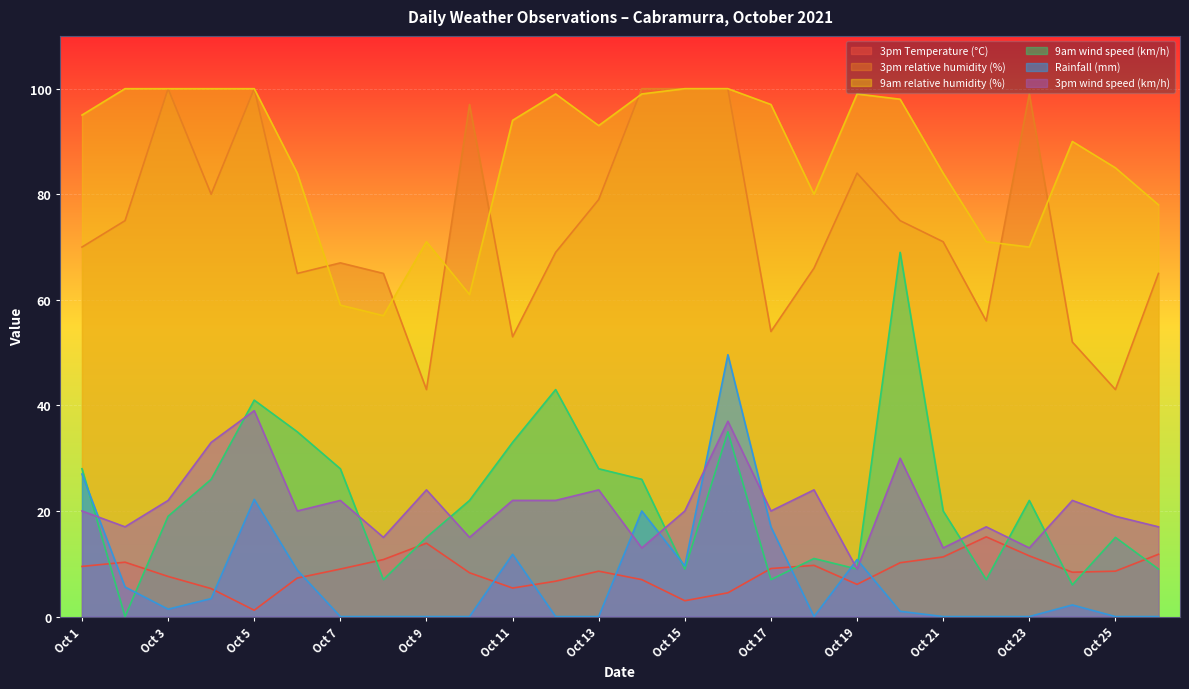

In 9am wind speed (km/h), how many points are lower than both neighbors (excluding endpoints)?

7